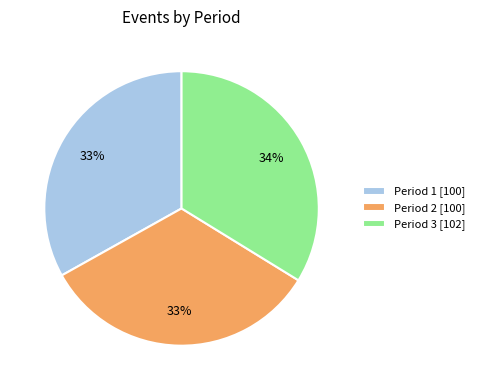

Does any single category account for the majority?

No